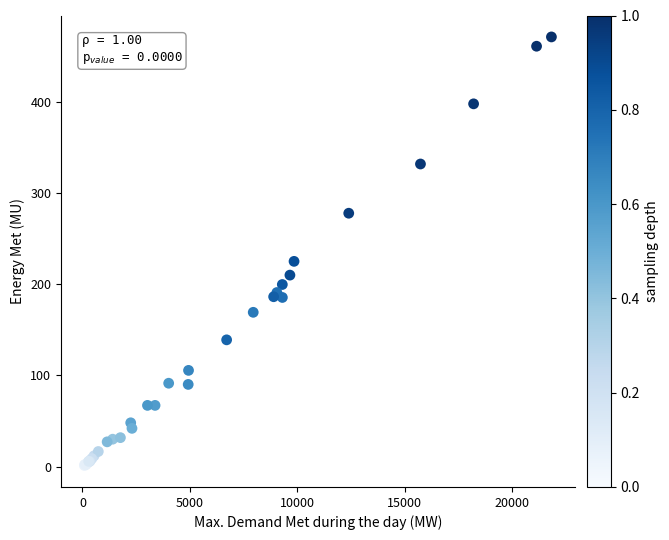

What Y value in the scatter plot is closest to 236?

225.2